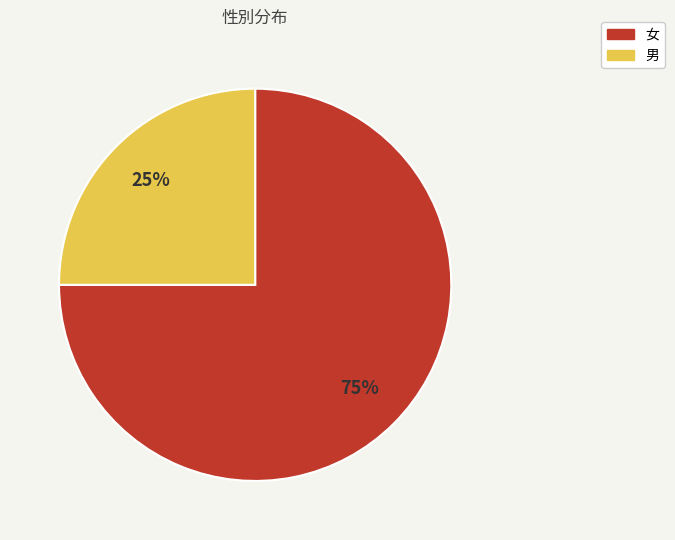

Which slice is the smallest?

男